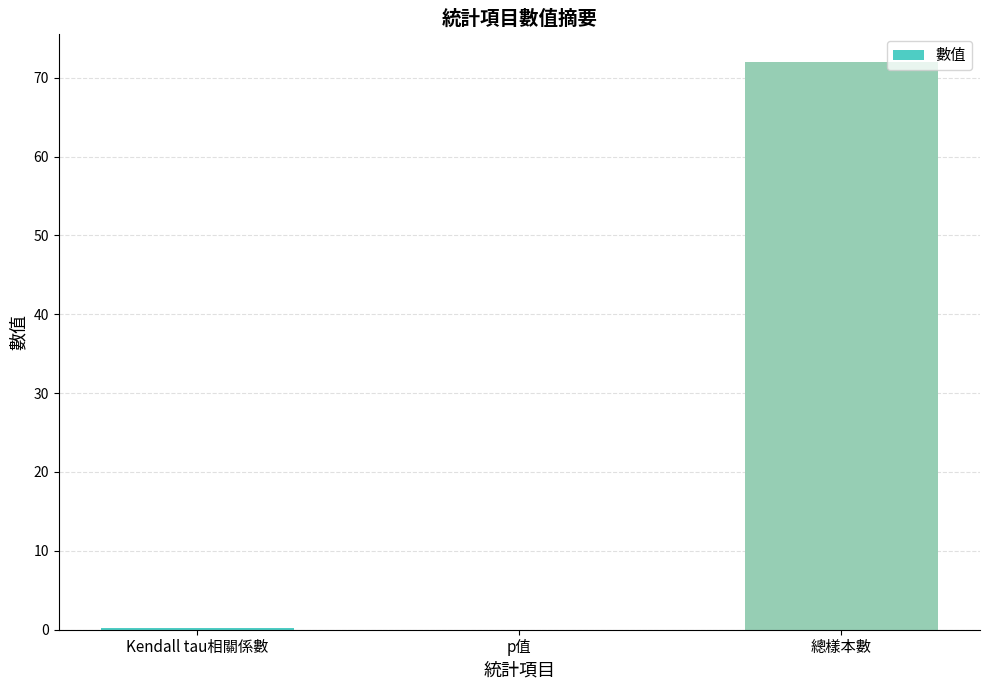

The value at 總樣本數 is 72.0. True or false?

True